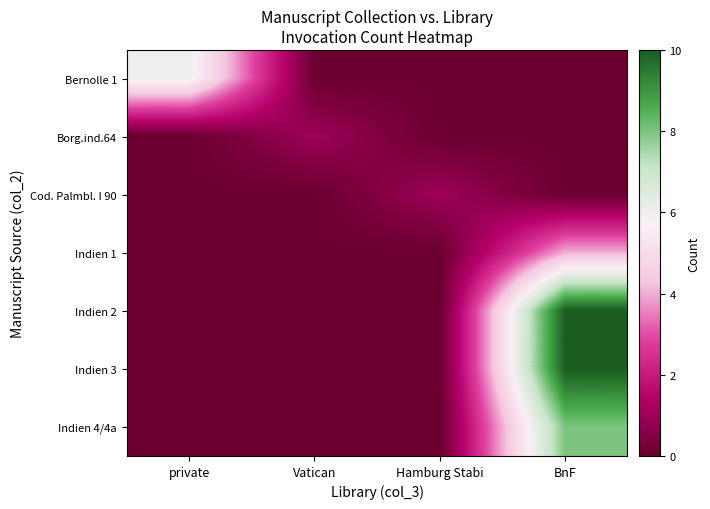

Reading left to right, what are all the values shown in this chart?

Bernolle 1: private=6	Vatican=0	Hamburg Stabi=0	BnF=0
Borg.ind.64: private=0	Vatican=1	Hamburg Stabi=0	BnF=0
Cod. Palmbl. I 90: private=0	Vatican=0	Hamburg Stabi=1	BnF=0
Indien 1: private=0	Vatican=0	Hamburg Stabi=0	BnF=4
Indien 2: private=0	Vatican=0	Hamburg Stabi=0	BnF=10
Indien 3: private=0	Vatican=0	Hamburg Stabi=0	BnF=10
Indien 4/4a: private=0	Vatican=0	Hamburg Stabi=0	BnF=8